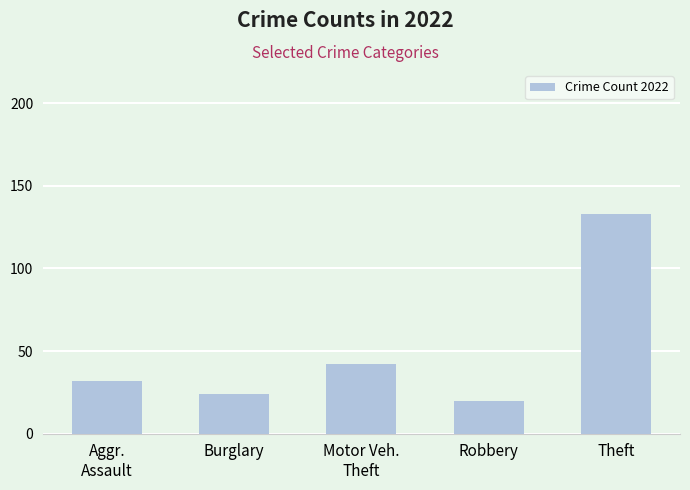

List the labels in order of value, largest first.

Theft, Motor Veh.
Theft, Aggr.
Assault, Burglary, Robbery